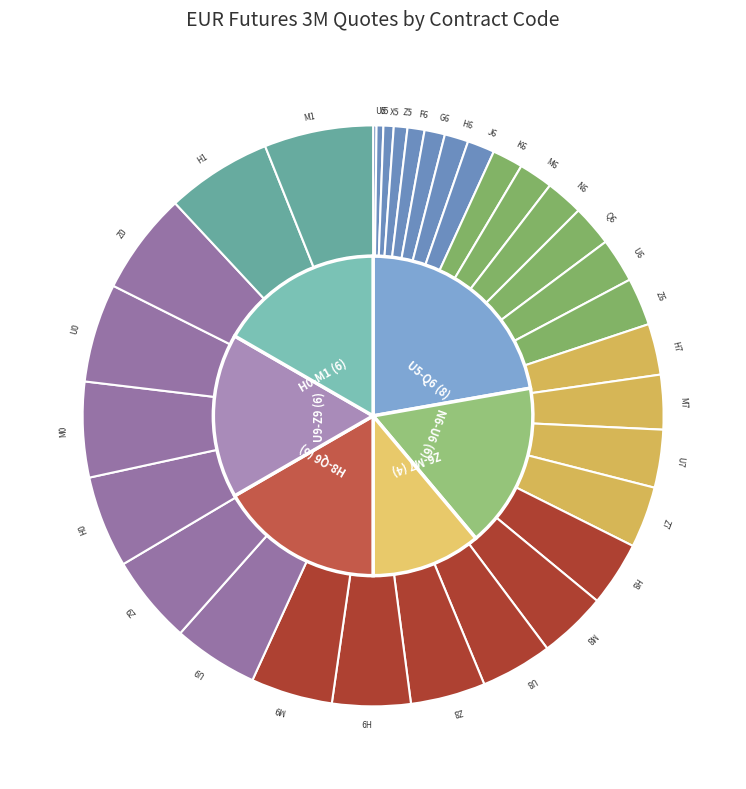

What percentage is NOT represented by M6?

98.1%